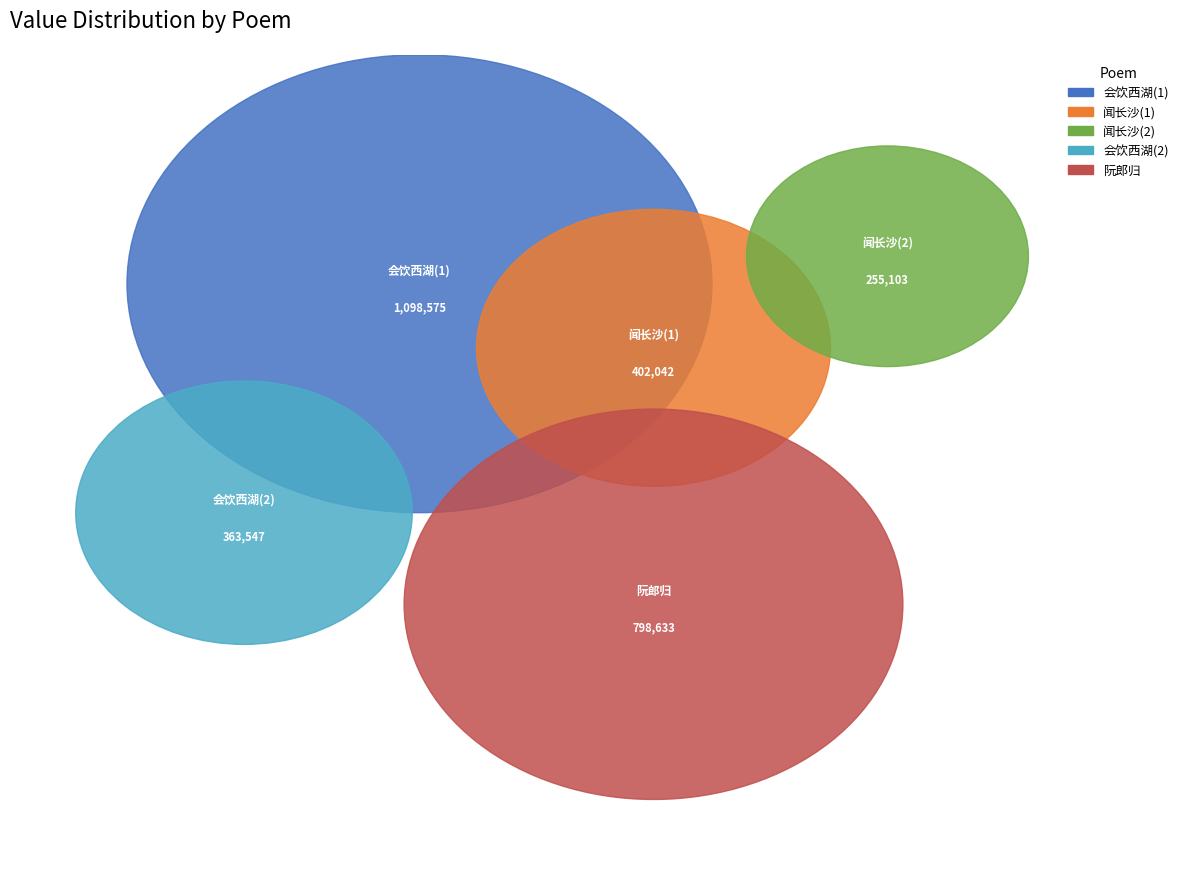

Is the sum of 闻长沙大捷用双井韵 and 会饮西湖闻黄浦捷用余制干韵 greater than half?

No